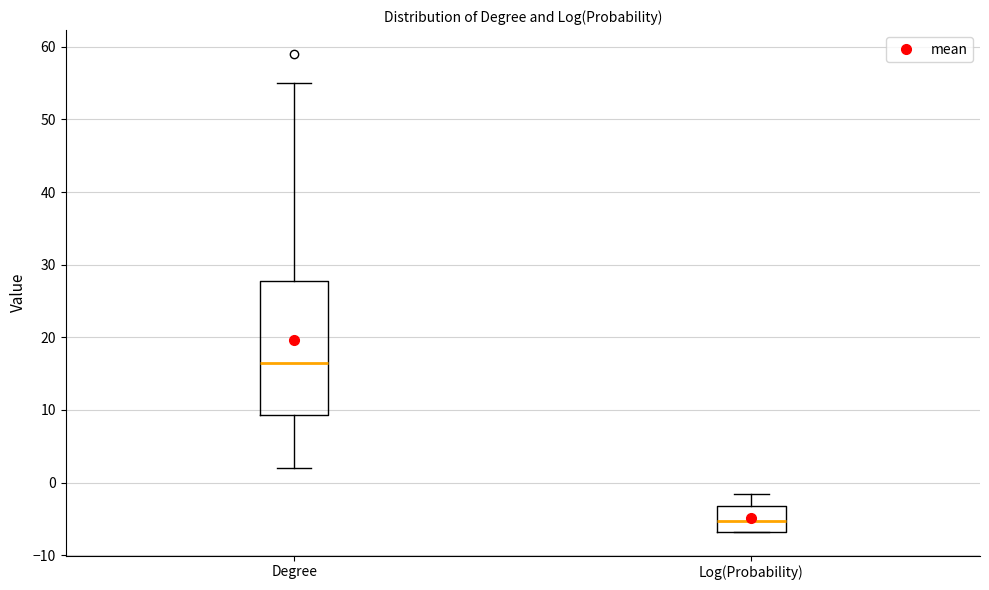

Which box has the lowest median line?

Log(Probability)